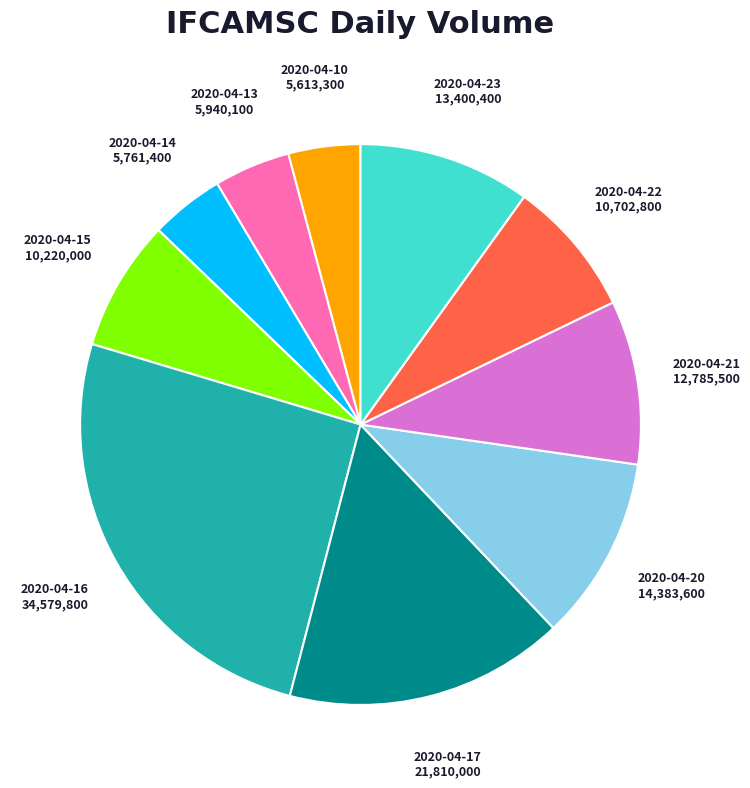

The 2020-04-13 slice represents 4% of the pie. True or false?

True